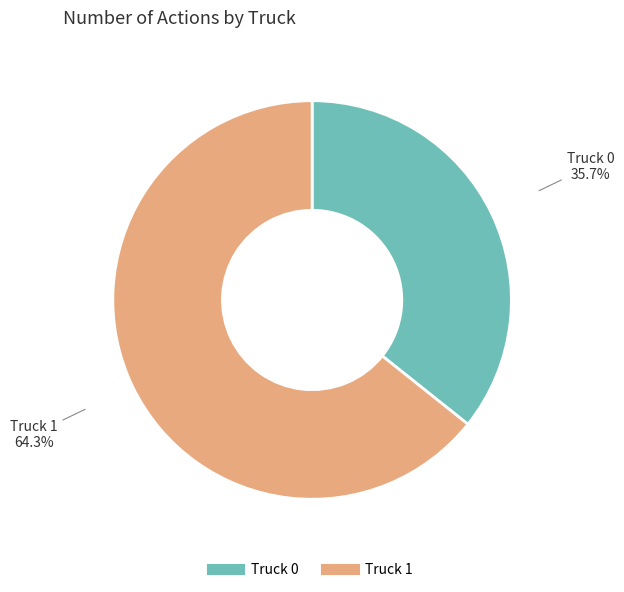

To the nearest percent, what is the combined percentage of Truck 0 and Truck 1?

100%